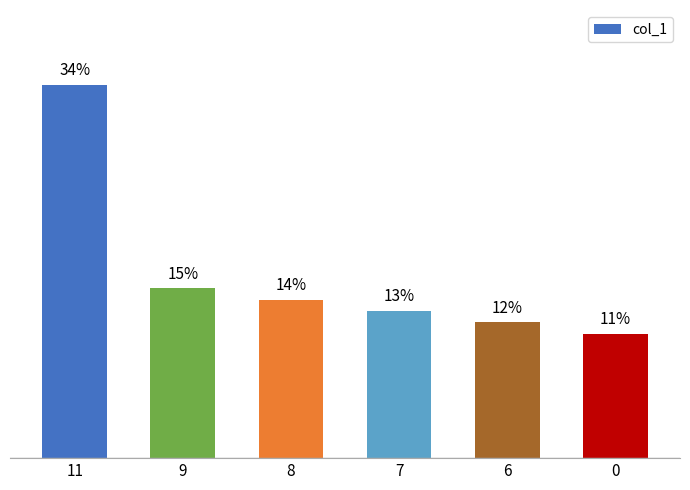

Are the bars horizontal?

No